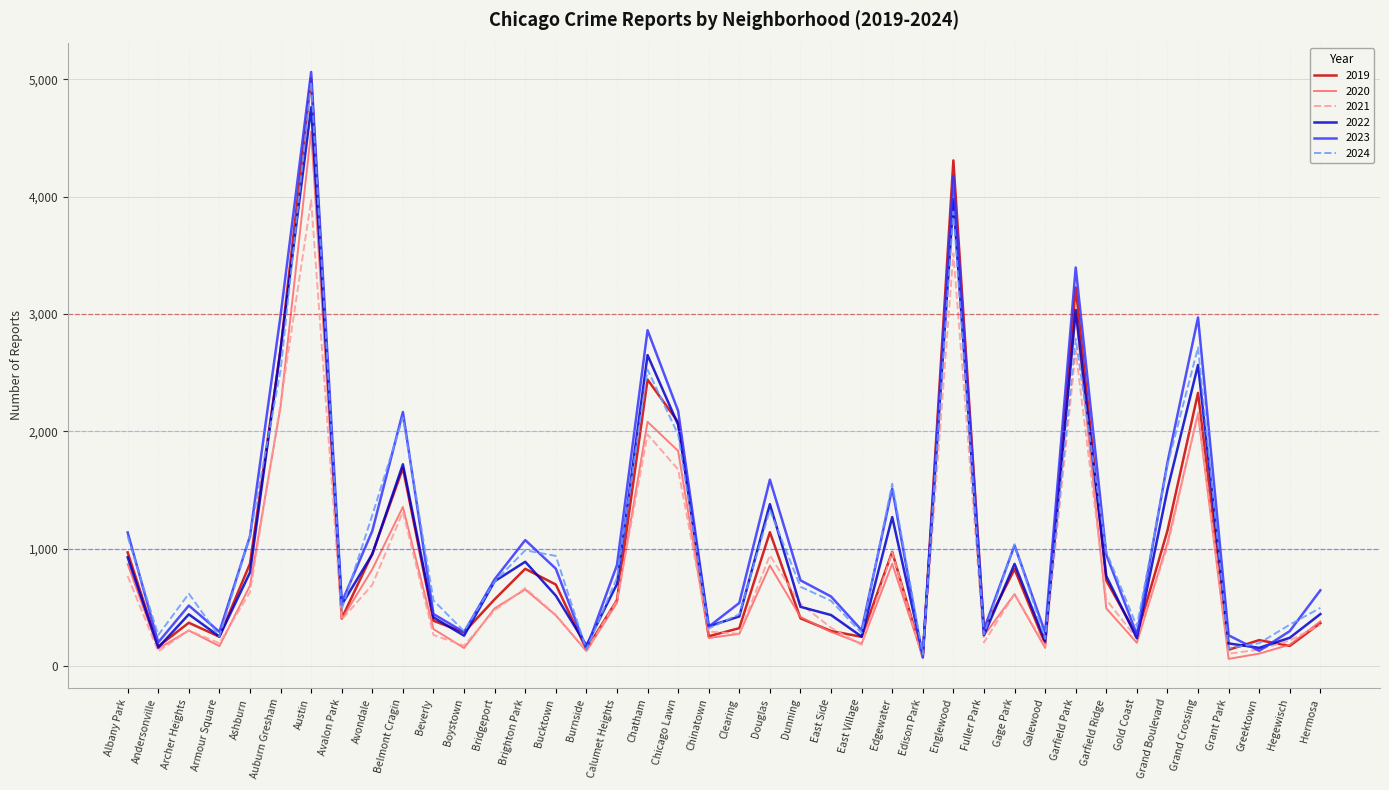

Where is the first local maximum for 2020?

Archer Heights